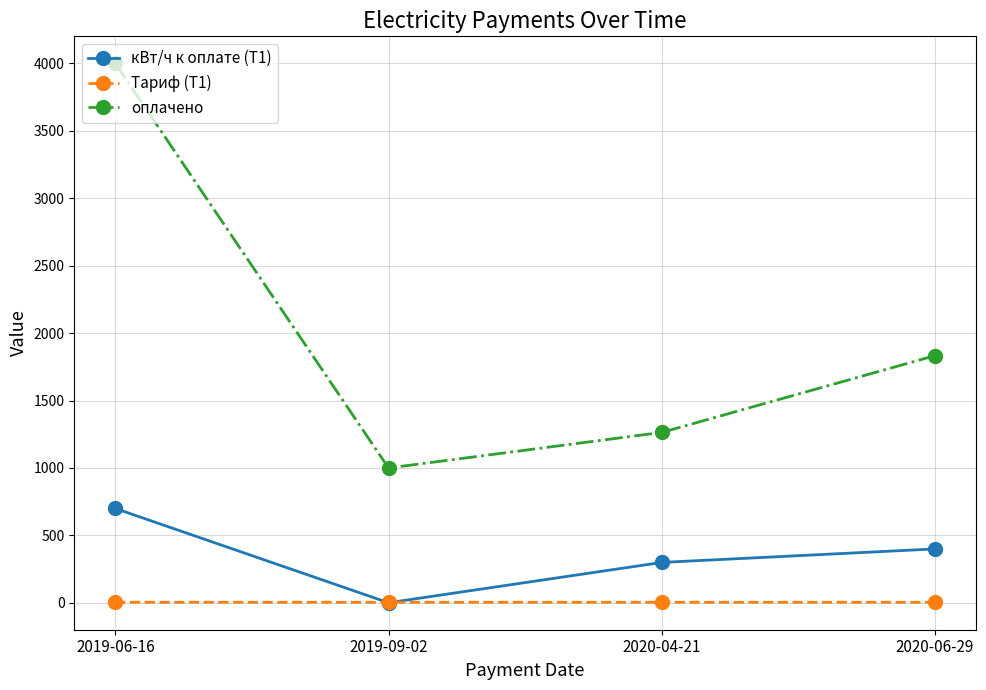

What is the sum of all Тариф (Т1) values?

18.0